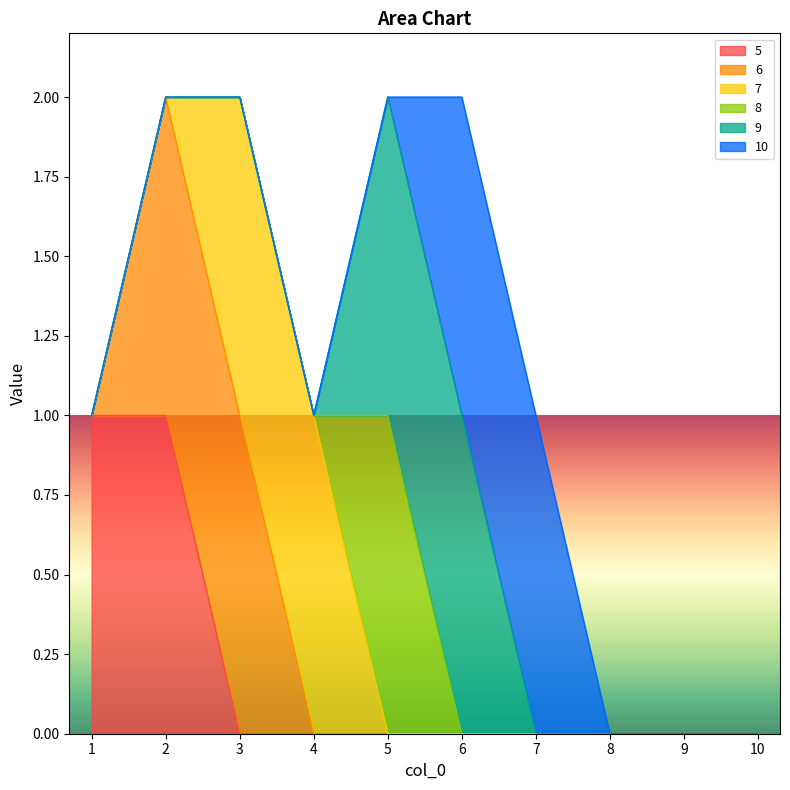

The value of 10 at 7 is 1. True or false?

False